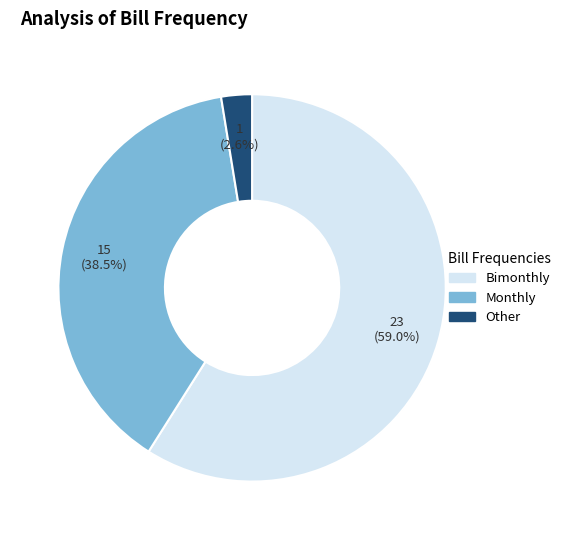

Does any single category account for the majority?

Yes